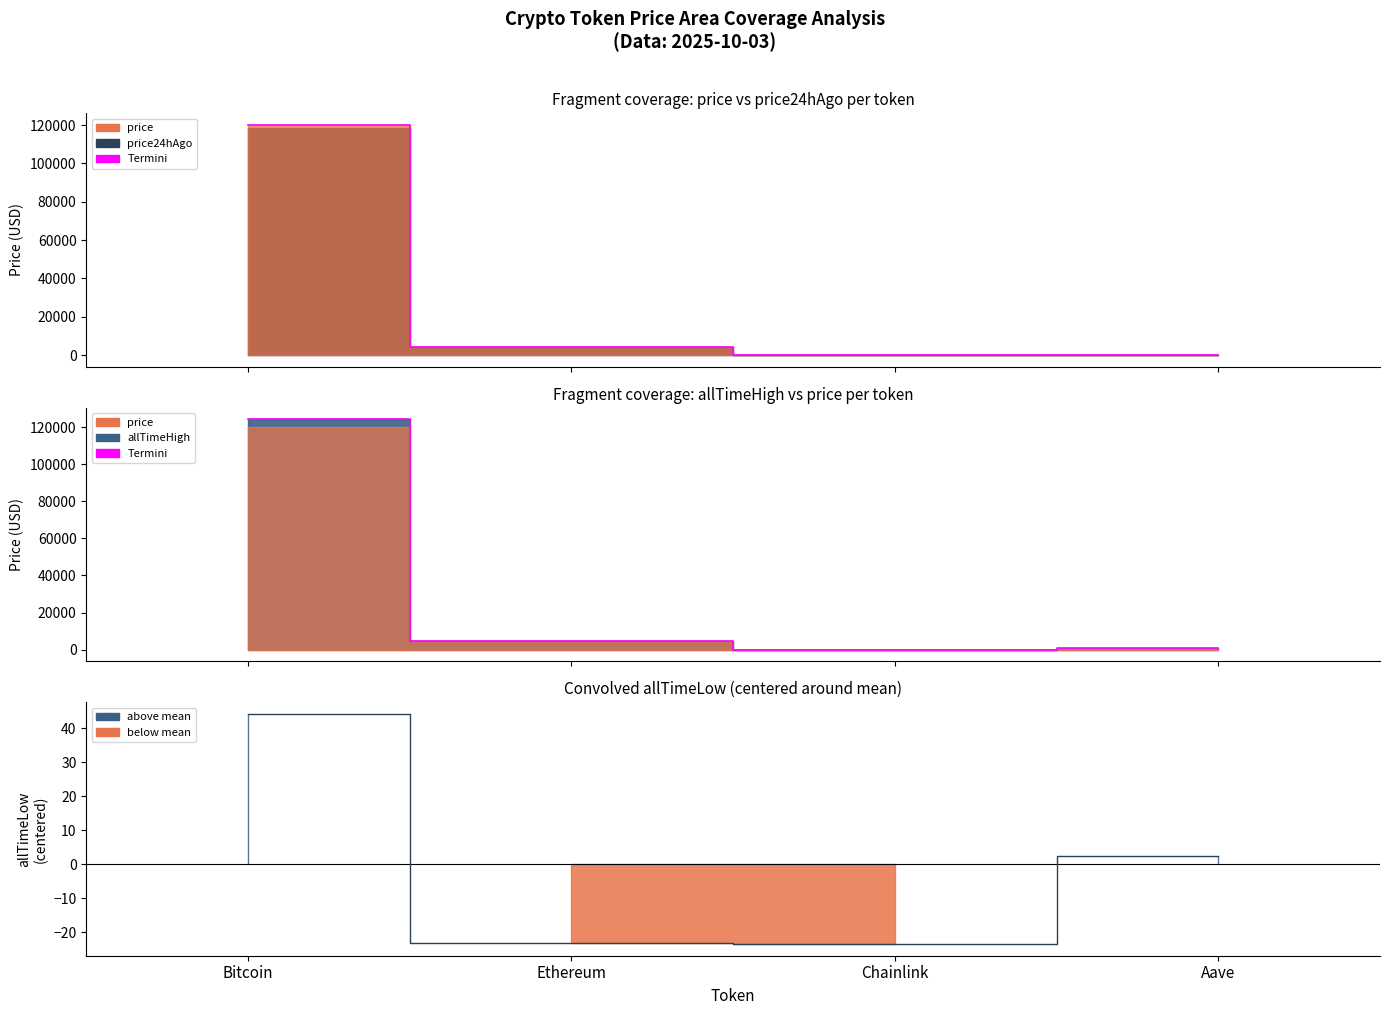

Which category has the highest value in the Termini series?

Bitcoin